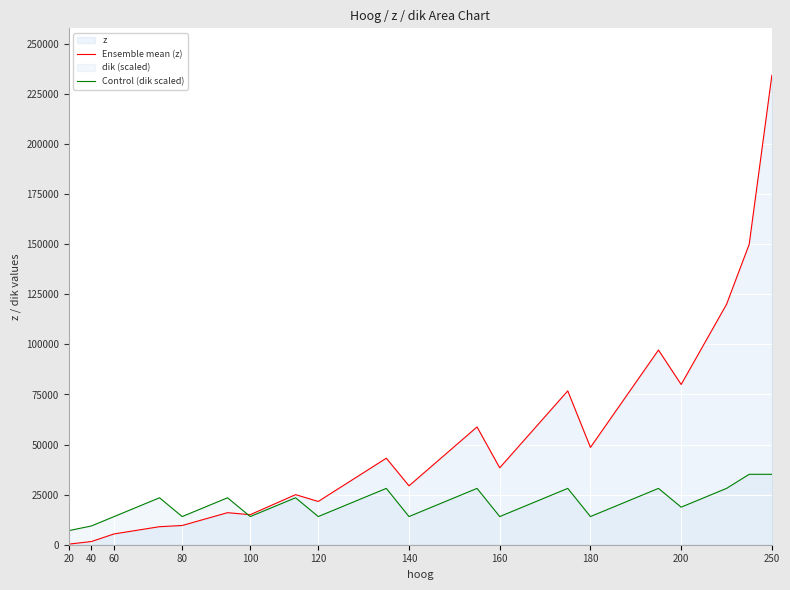

Which series has the widest spread of values?

Ensemble mean (z)